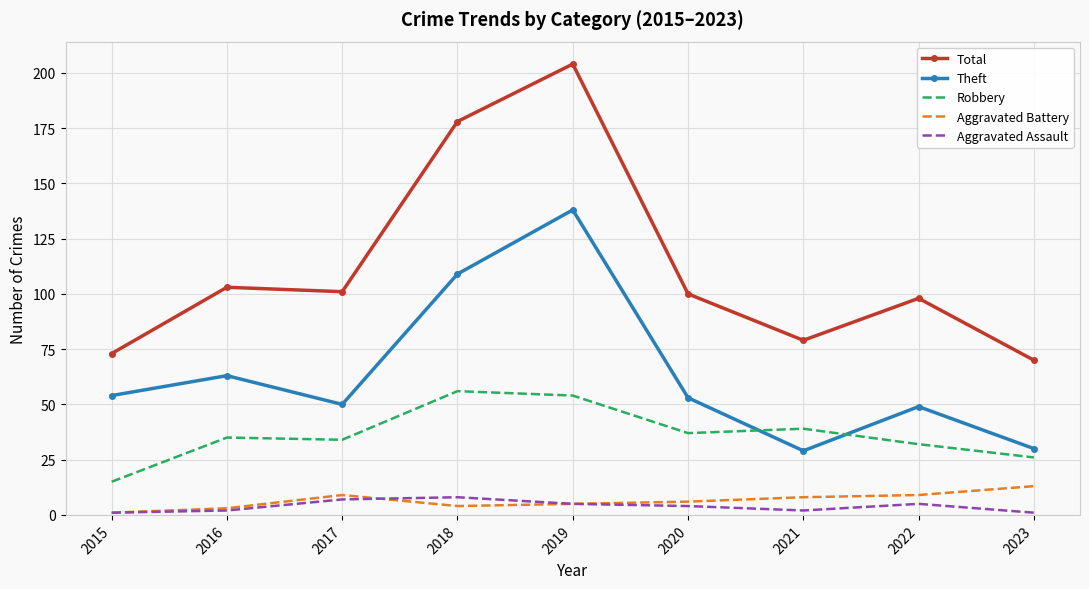

True or false: Aggravated Assault and Total intersect in this chart.

False